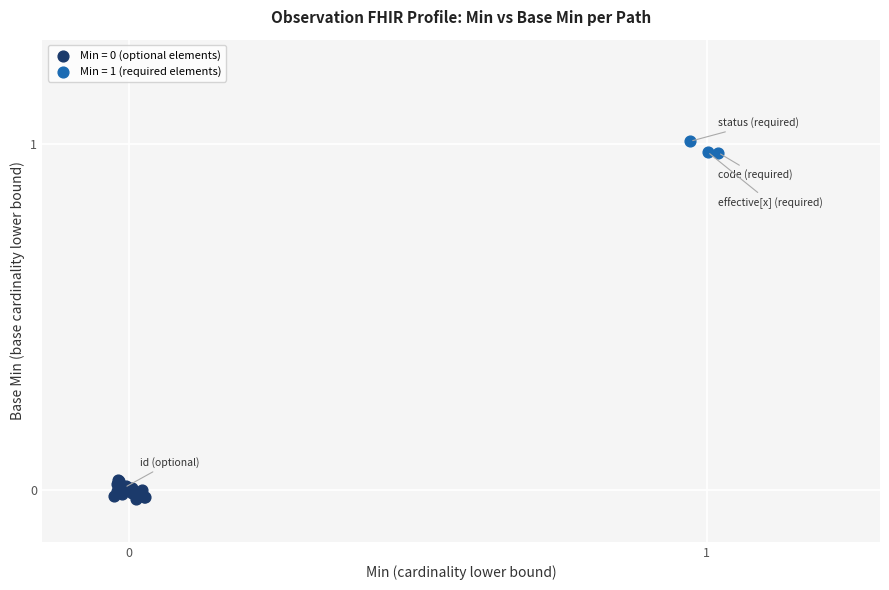

Which series reaches the maximum Y coordinate?

Min = 1 (required elements)